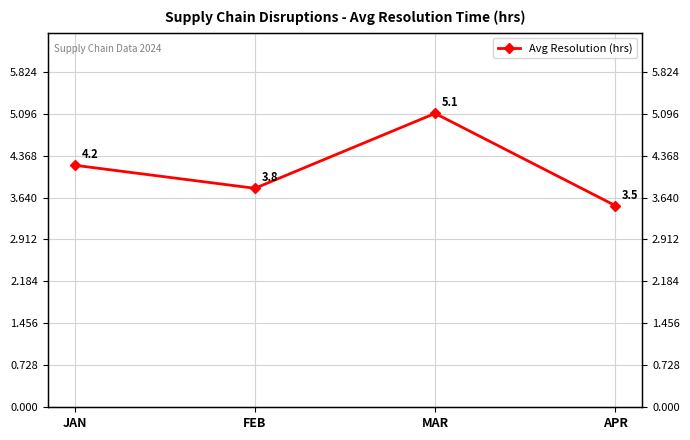

How many categories are shown in the chart?

4